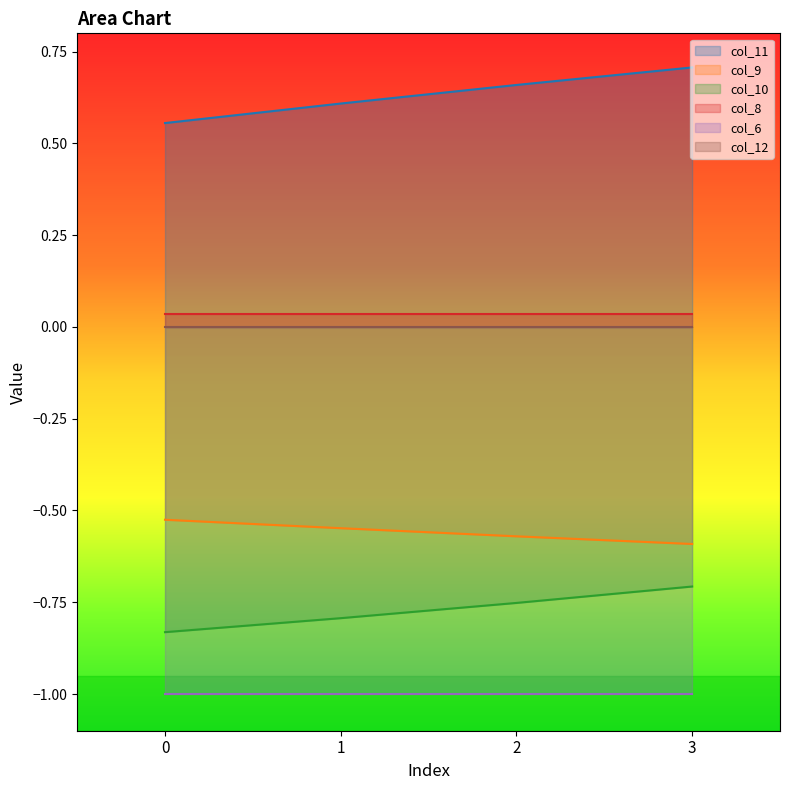

True or false: col_9 and col_10 intersect in this chart.

False